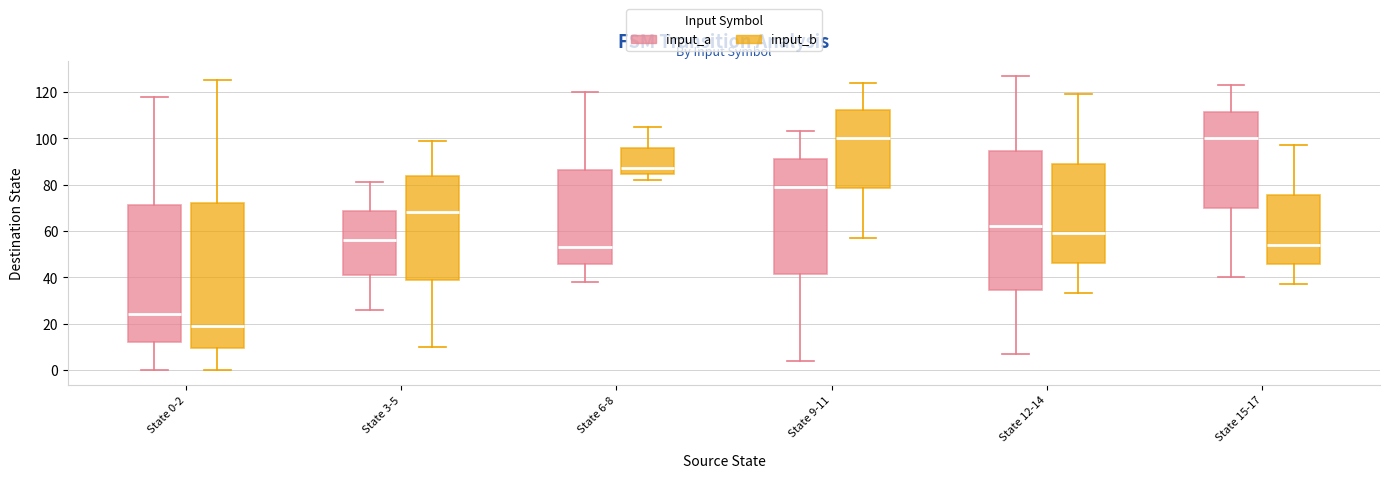

Reading left to right, read every box against the y-axis: the position of its median line, the range the box covers, and the ends of its whiskers. The values are not printed on the chart, so give them approximately, as read against the axis.

State 0-2 (input_a): median 24, box 12 to 72, whiskers 0 to 118
State 0-2 (input_b): median 20, box 10 to 72, whiskers 0 to 126
State 3-5 (input_a): median 56, box 42 to 68, whiskers 26 to 82
State 3-5 (input_b): median 68, box 40 to 84, whiskers 10 to 100
State 6-8 (input_a): median 54, box 46 to 86, whiskers 38 to 120
State 6-8 (input_b): median 88, box 84 to 96, whiskers 82 to 106
State 9-11 (input_a): median 80, box 42 to 92, whiskers 4 to 104
State 9-11 (input_b): median 100, box 78 to 112, whiskers 58 to 124
State 12-14 (input_a): median 62, box 34 to 94, whiskers 8 to 128
State 12-14 (input_b): median 60, box 46 to 90, whiskers 34 to 120
State 15-17 (input_a): median 100, box 70 to 112, whiskers 40 to 124
State 15-17 (input_b): median 54, box 46 to 76, whiskers 38 to 98